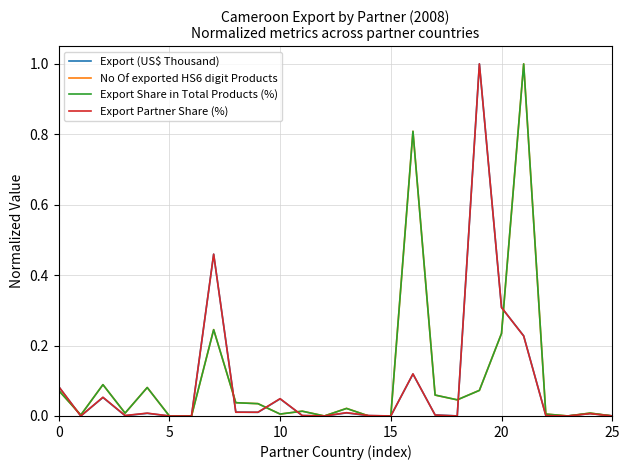

What are all the series names shown in the legend?

Export (US$ Thousand), No Of exported HS6 digit Products, Export Share in Total Products (%), Export Partner Share (%)